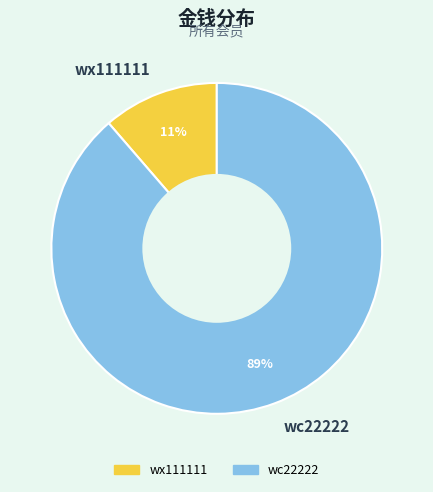

Rank the categories by value from lowest to highest.

wx111111, wc22222